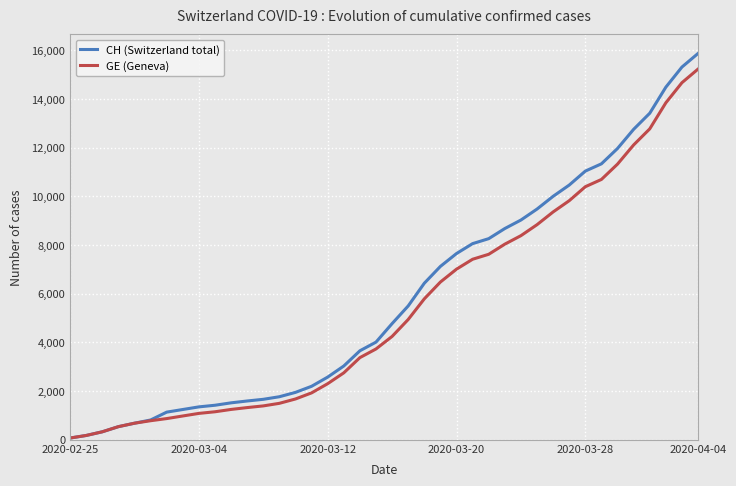

What are all the series names shown in the legend?

CH (Switzerland total), GE (Geneva)